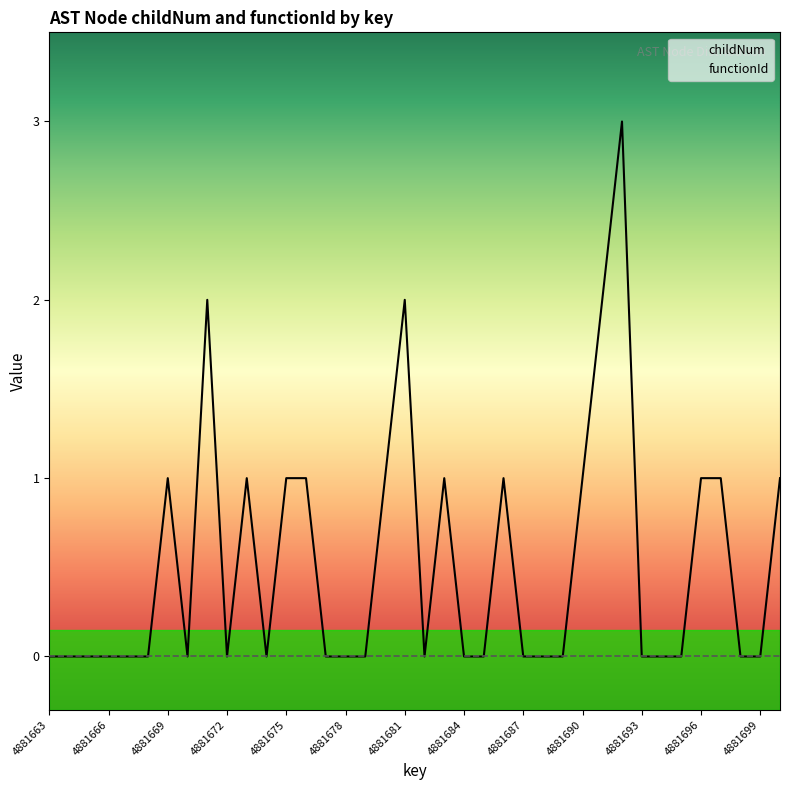

True or false: the data shows 1 at 4881683.

True